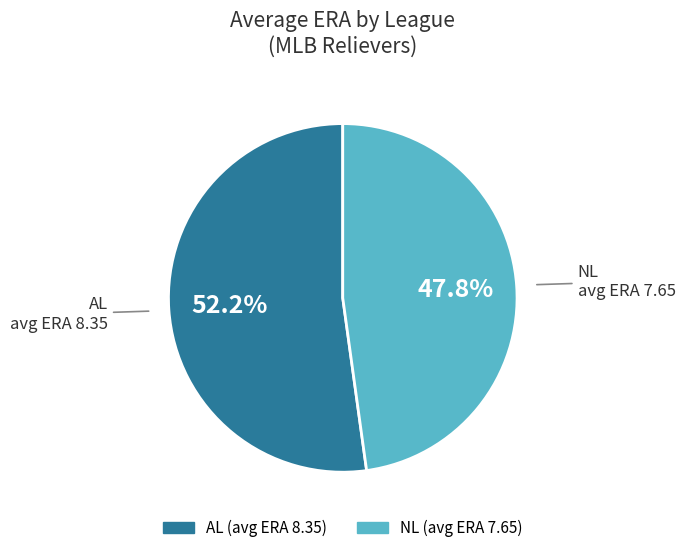

Rank the categories by value from lowest to highest.

NL, AL